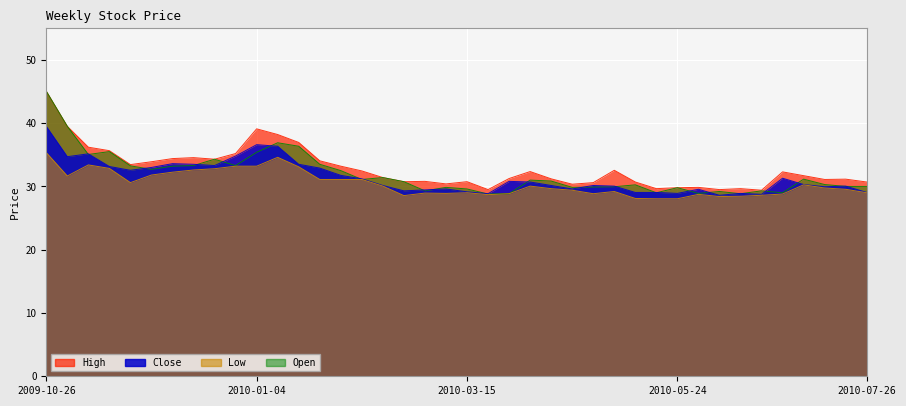

Which category has the highest value in the Close series?

2009-10-26